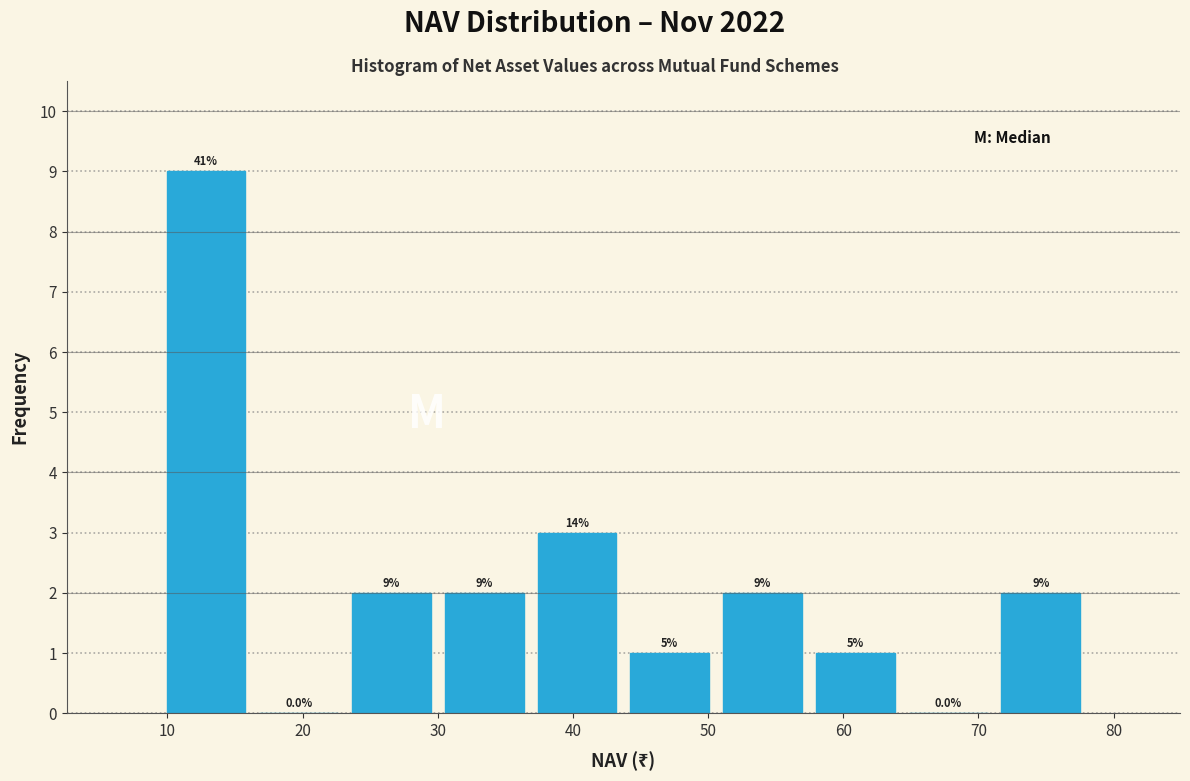

Which range on the x-axis has the tallest bar?

9 to 16